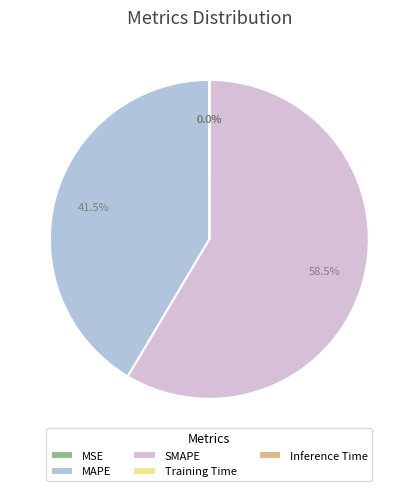

What is the ratio of the value at MAPE to the value at SMAPE?

0.7